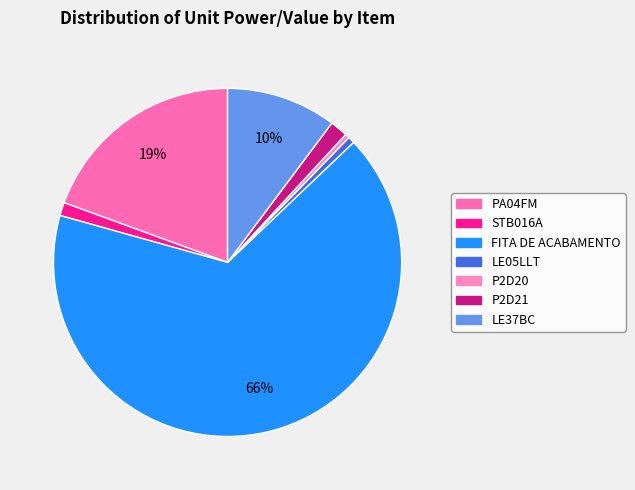

How many slices are in this pie chart?

7